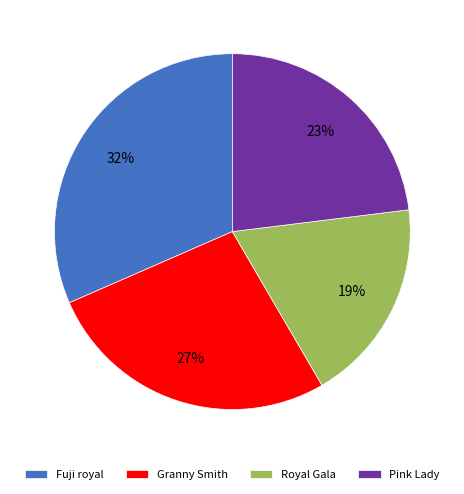

Which has a higher value, Pink Lady or Royal Gala?

Pink Lady